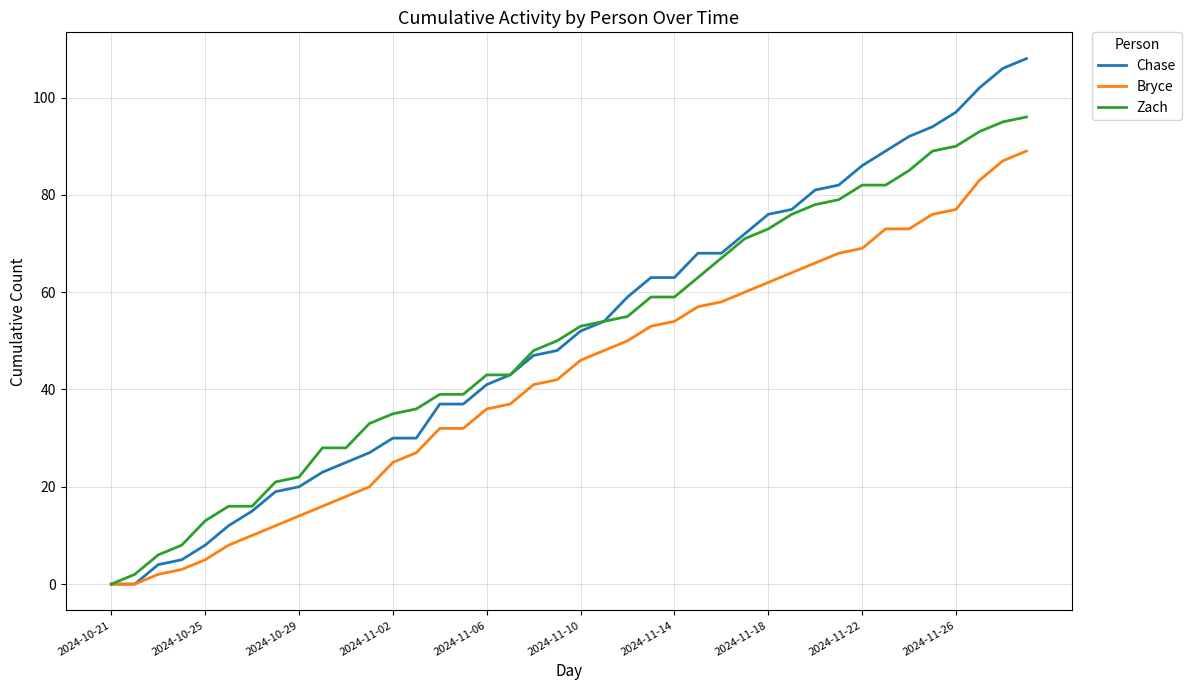

List the series in order of their peak value, highest first.

Chase, Zach, Bryce